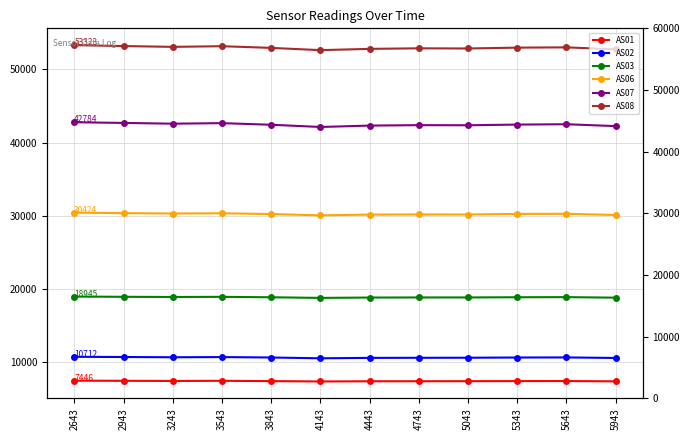

What is the maximum value for AS01?

7446